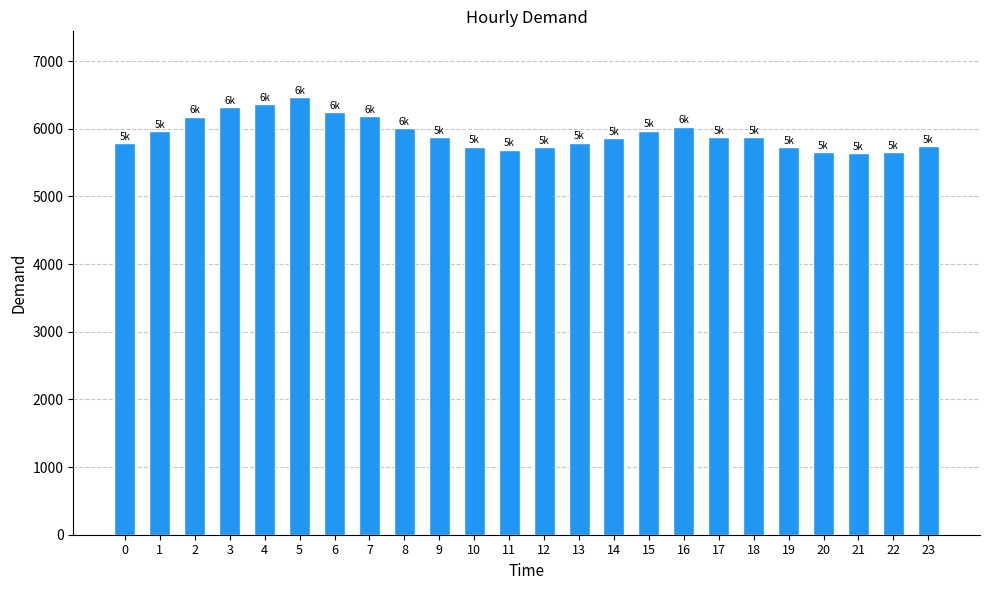

What is the sum of the values at 19 and 14?

11597